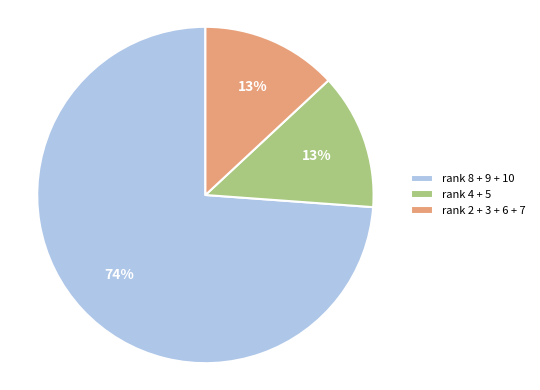

Is there a majority slice in this chart?

Yes